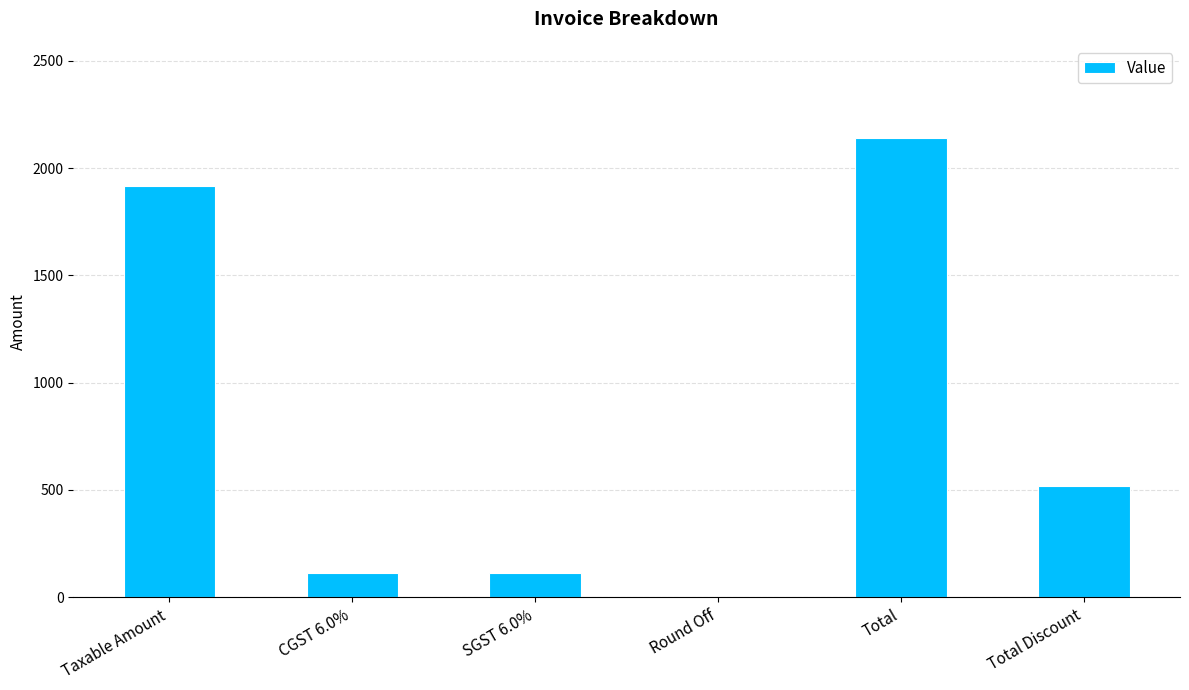

How many distinct data groups are displayed?

1